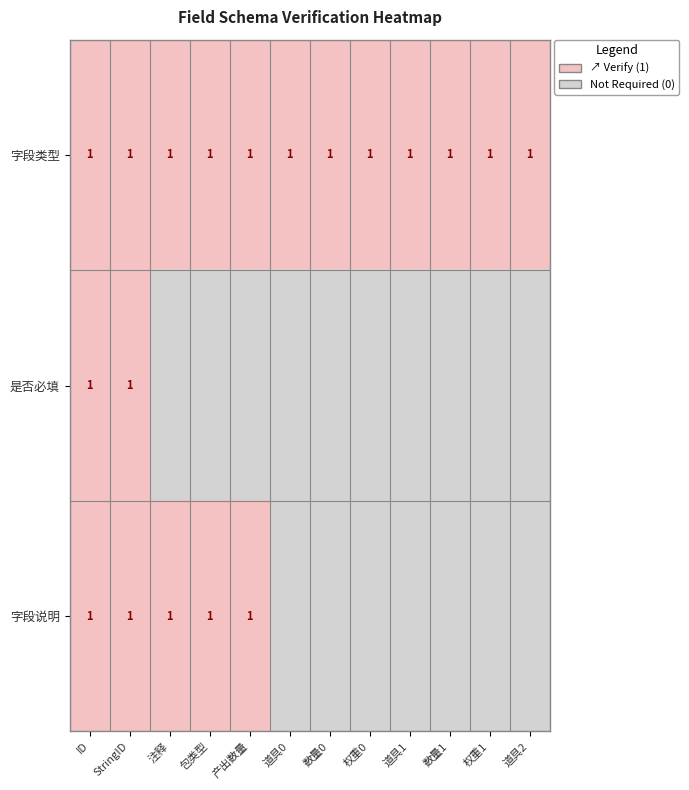

The 是否必填 series shows 1 at StringID. True or false?

True